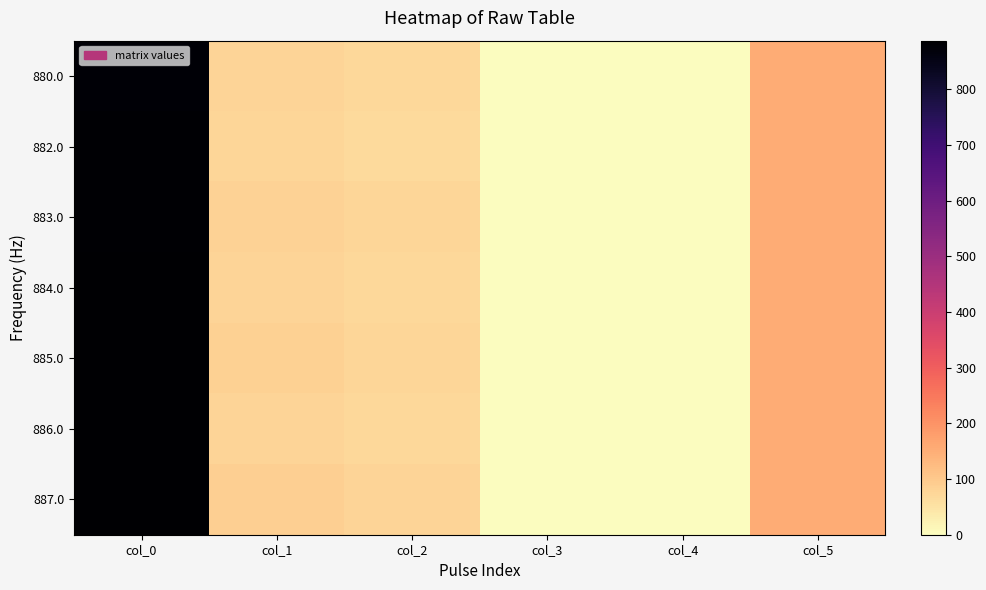

Between col_0 and col_4, which series saw the biggest shift?

887.0